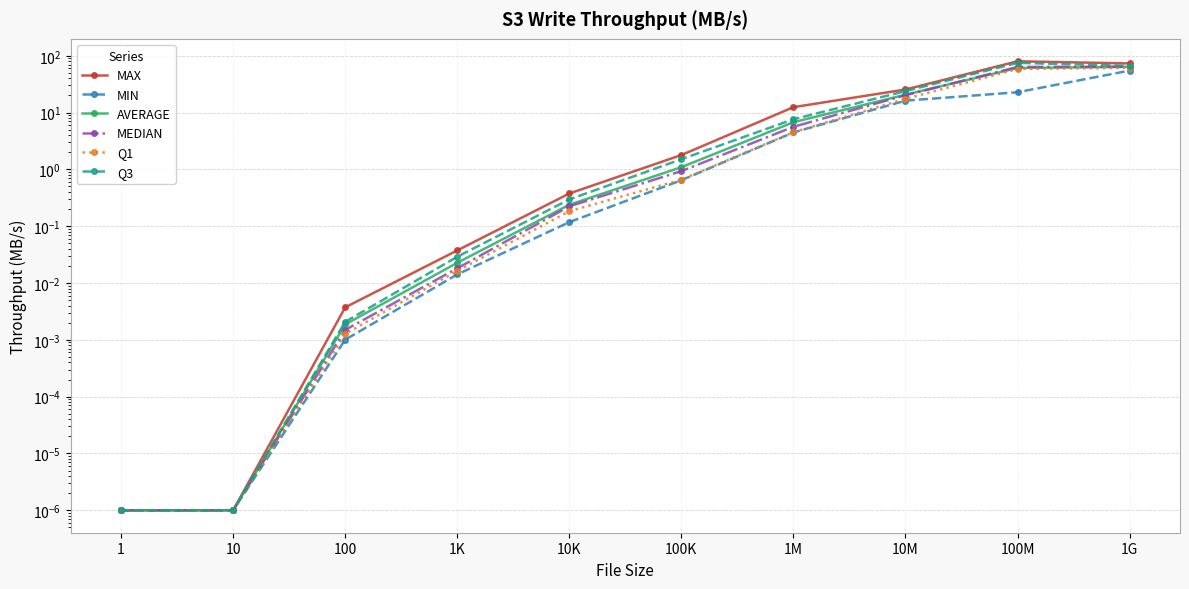

Rank the series by their maximum value, from highest to lowest.

MAX, Q3, AVERAGE, MEDIAN, Q1, MIN